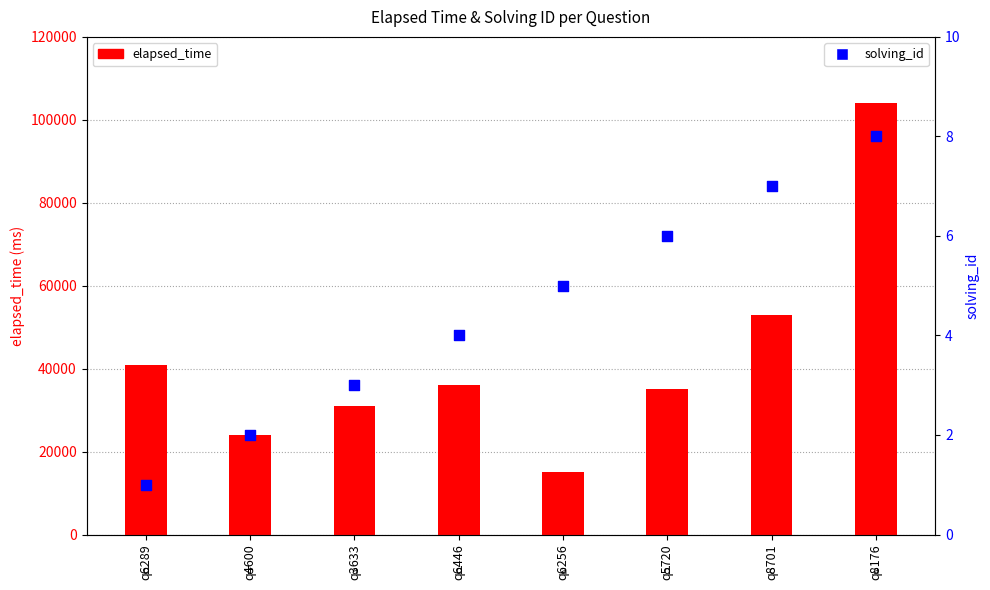

Which series reaches the minimum Y coordinate?

solving_id